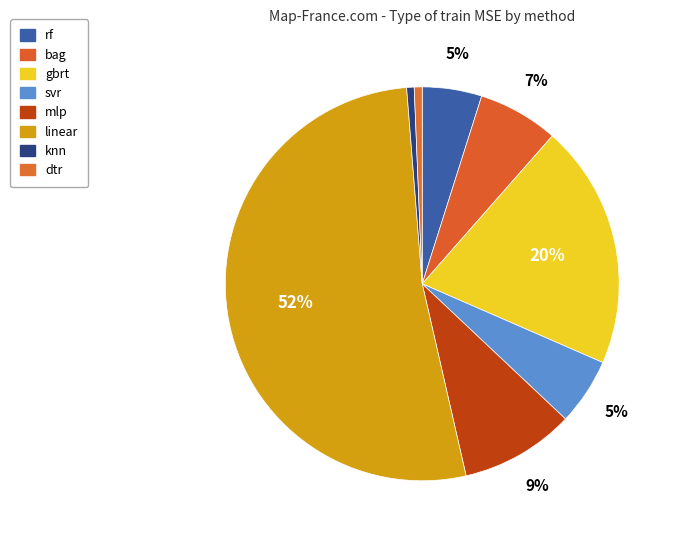

Rank the categories by value from lowest to highest.

knn, dtr, rf, svr, bag, mlp, gbrt, linear